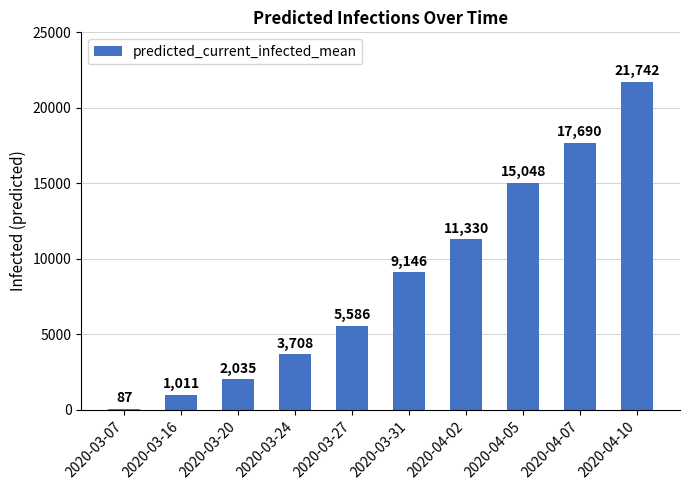

List the labels in order of value, smallest first.

2020-03-07, 2020-03-16, 2020-03-20, 2020-03-24, 2020-03-27, 2020-03-31, 2020-04-02, 2020-04-05, 2020-04-07, 2020-04-10